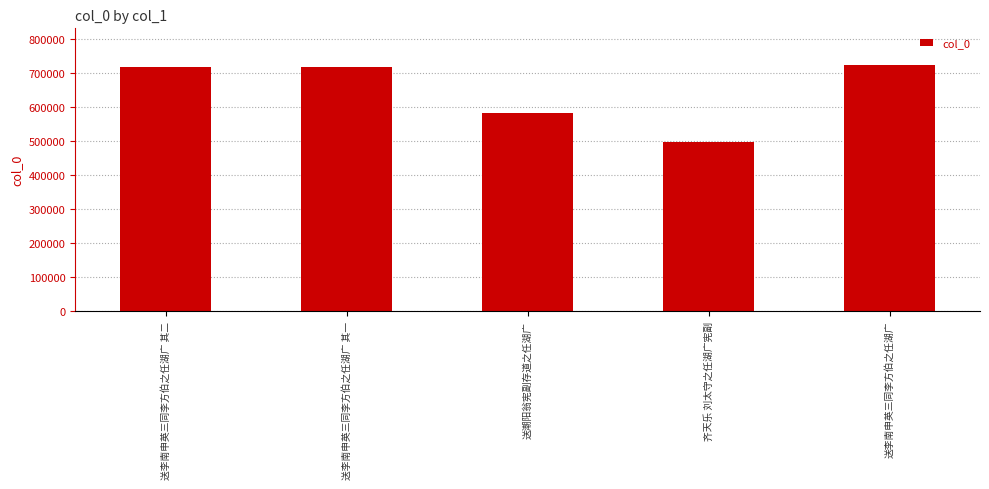

What is the minimum value shown in the chart?

495746